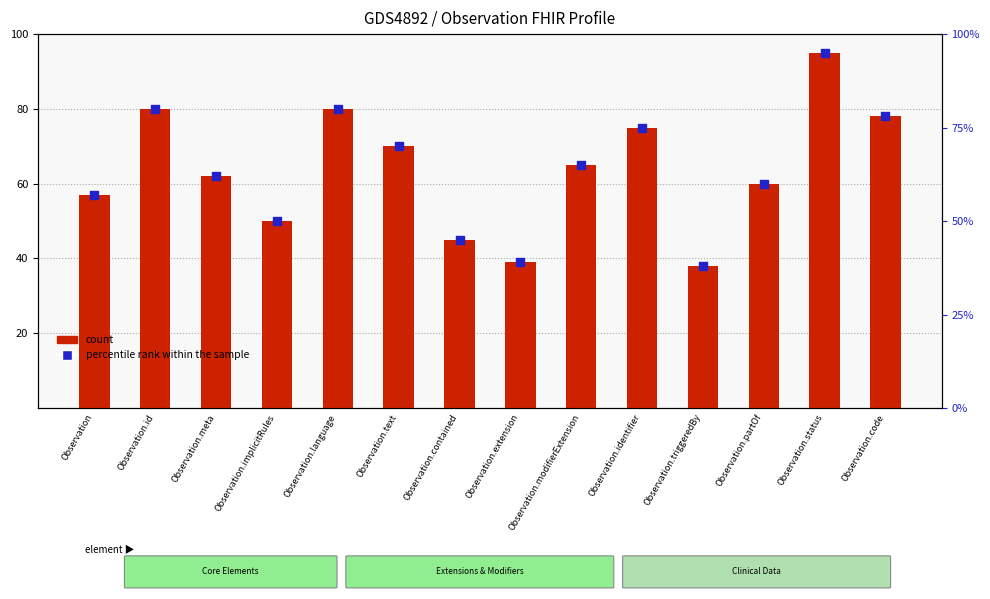

At which category is the sum across all series the highest?

Observation.status